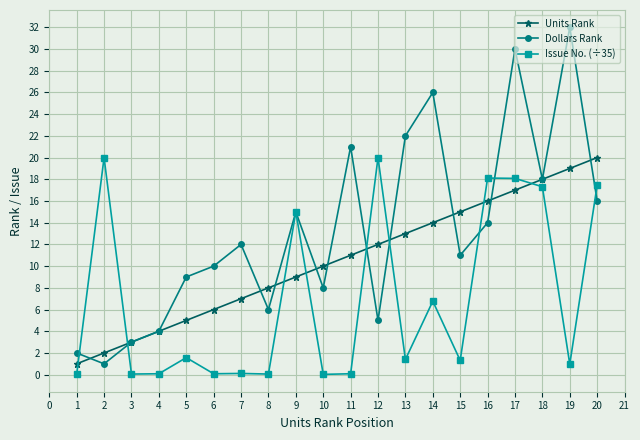

Which series has the largest total across all categories?

Dollars Rank